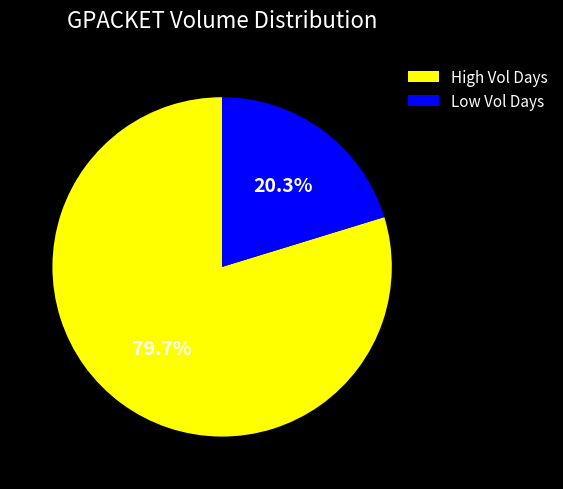

Do High Vol Days and Low Vol Days together represent more than half of the pie?

Yes